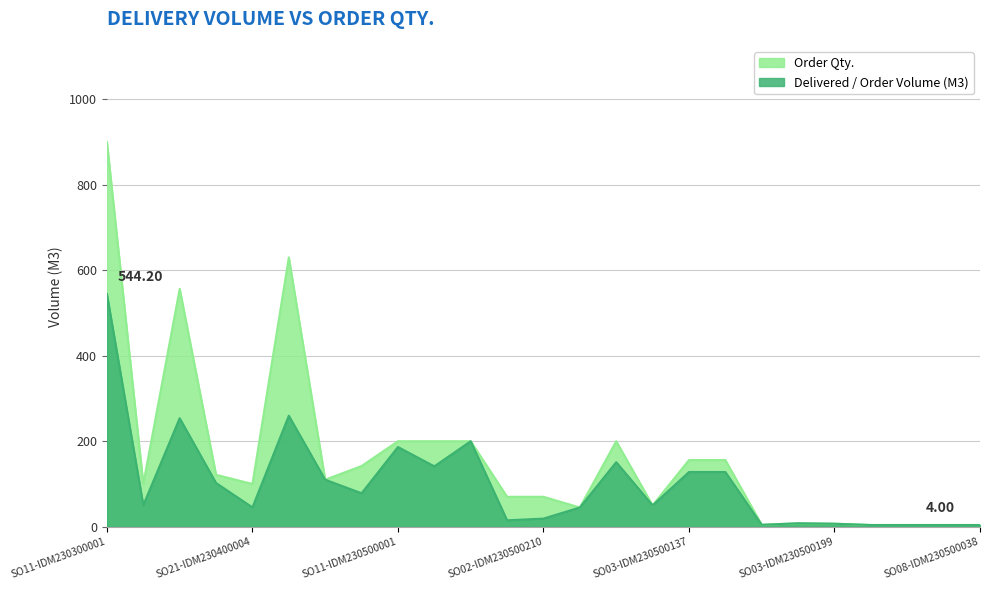

Which category has the highest value in the Delivered / Order Volume (M3) series?

SO11-IDM230300001